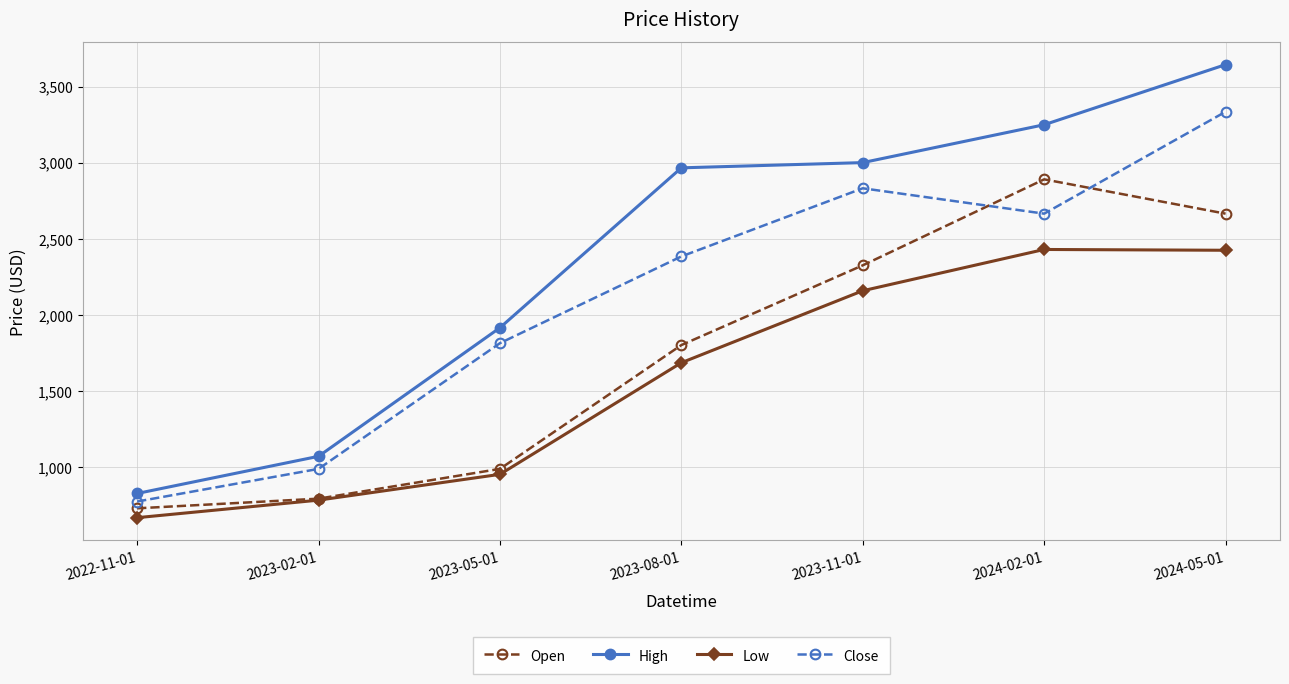

At how many categories does at least one series exceed 1960?

4